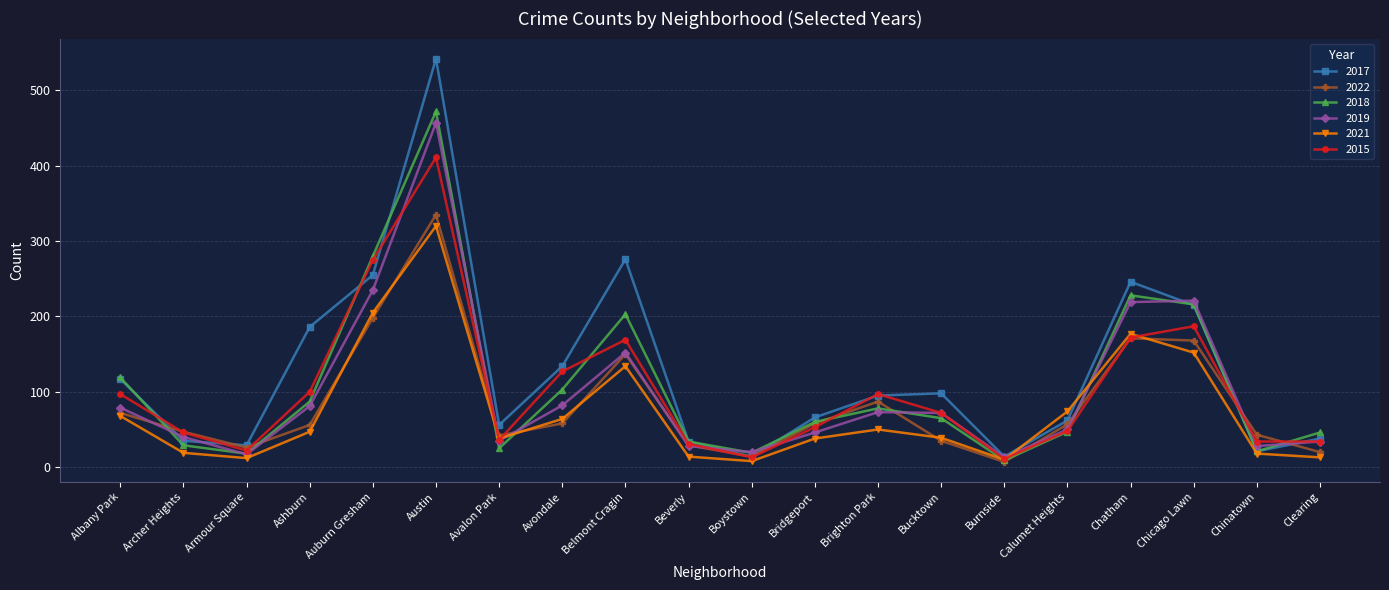

Where does the 2022 series first go above 57?

Albany Park